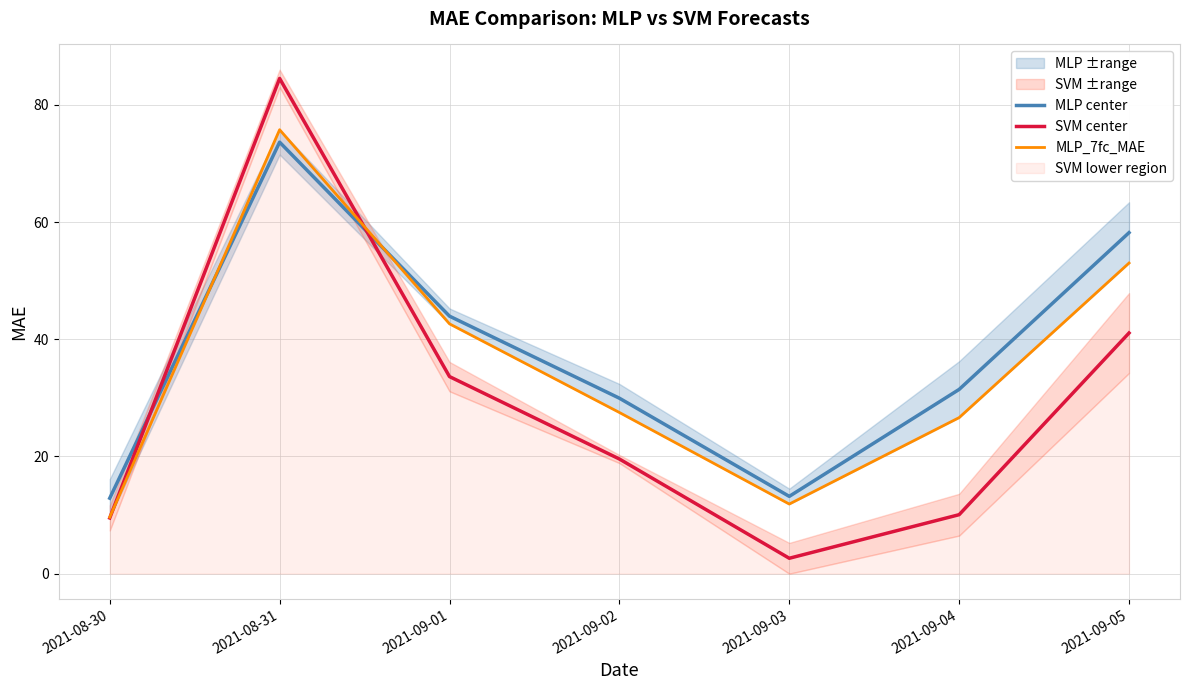

Does the chart have visible grid lines?

Yes